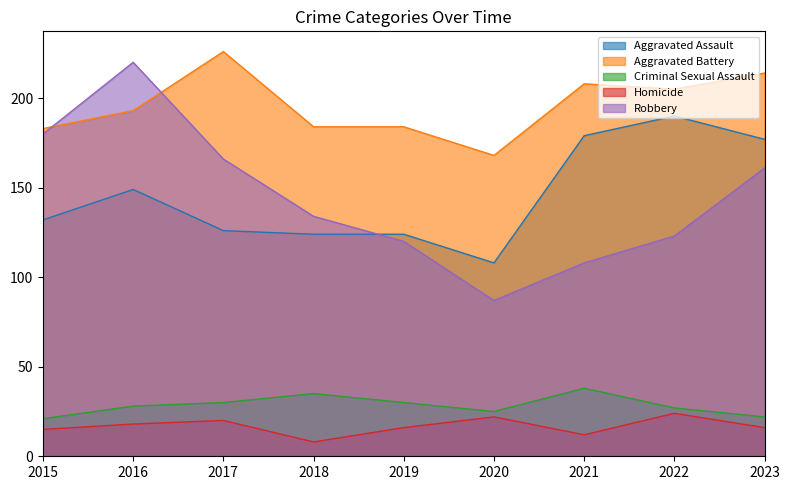

Rank the categories by Robbery value from highest to lowest.

2016, 2015, 2017, 2023, 2018, 2022, 2019, 2021, 2020